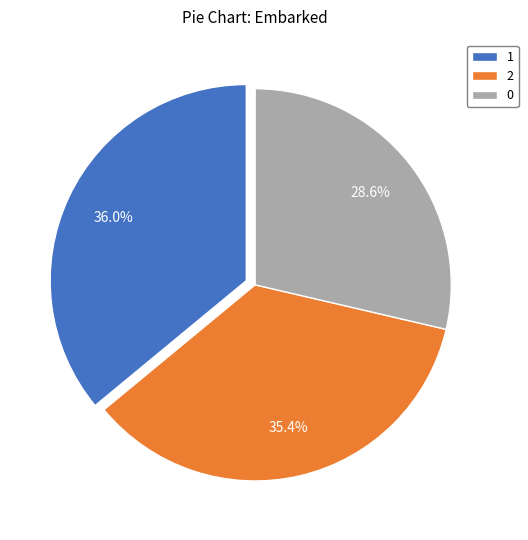

Is 2 the majority of the pie?

No